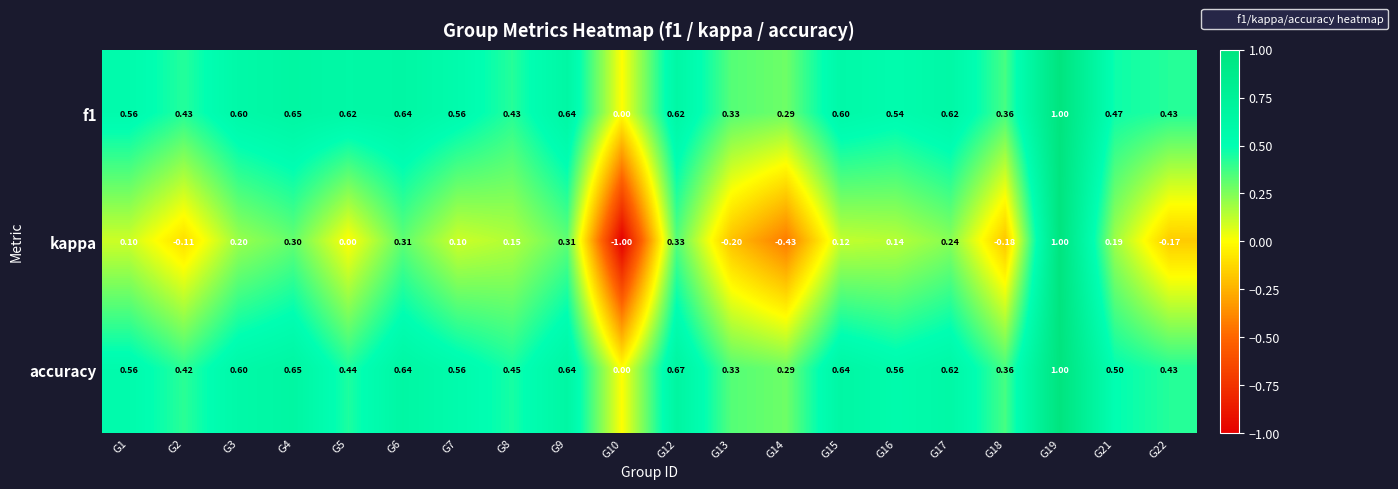

Is the value of accuracy at G4 greater than the value of f1 at G18?

Yes